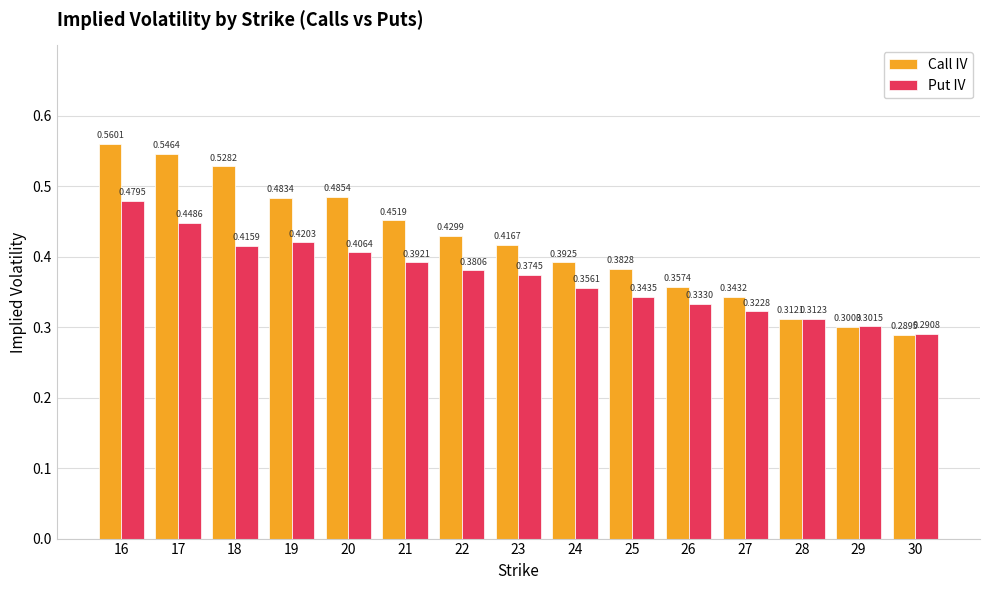

Is the value of Call IV at 30 greater than the value of Put IV at 26?

No